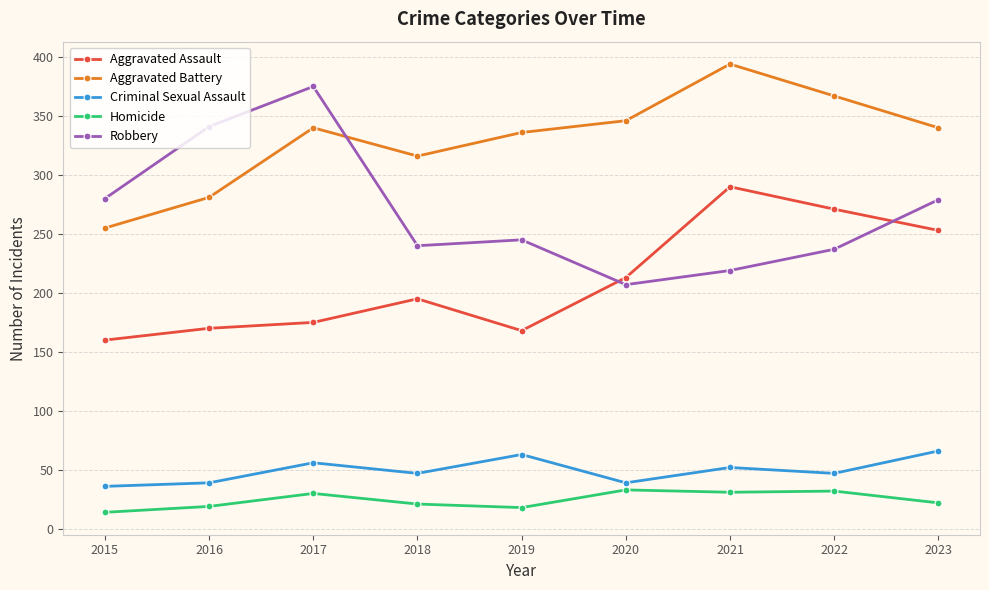

Which series has the largest range (max minus min)?

Robbery